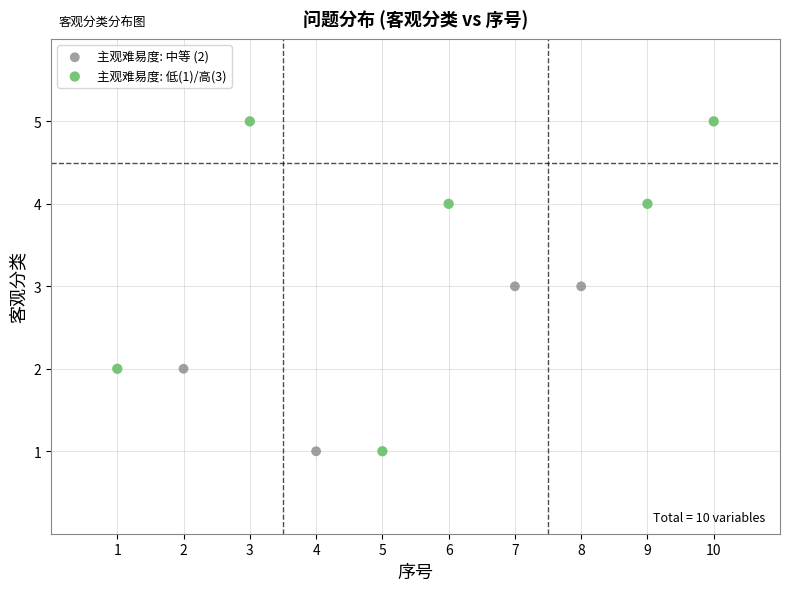

Which series reaches the maximum Y coordinate?

主观难易度: 低(1)/高(3)